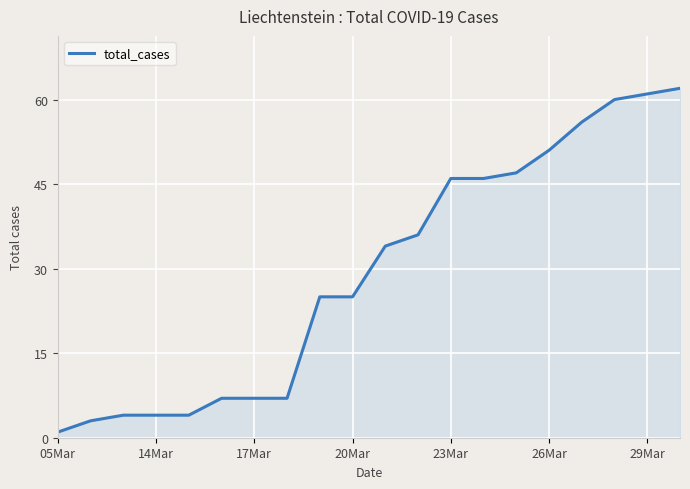

What is the maximum value shown in the chart?

62